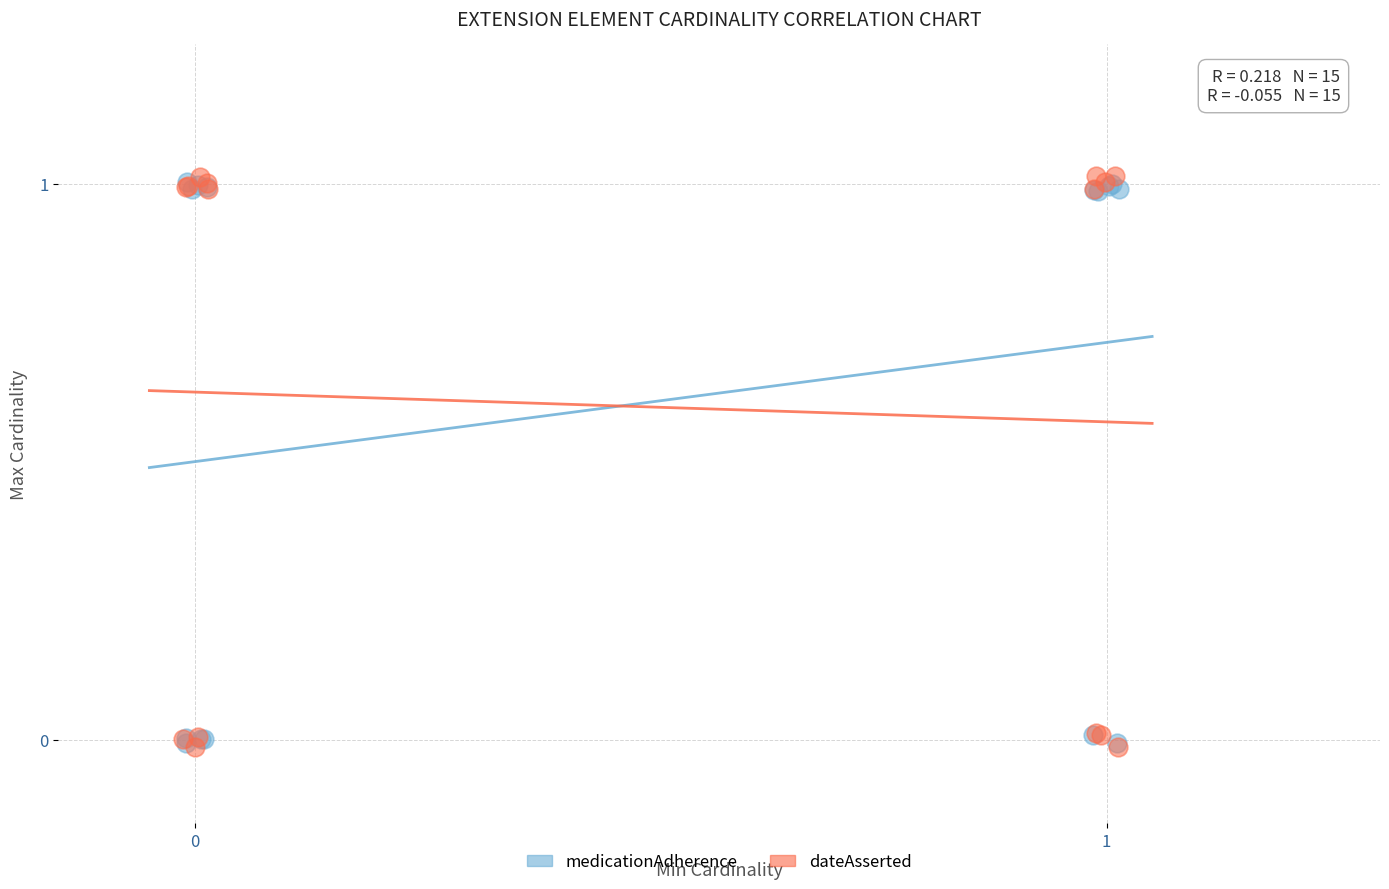

Which series contains the highest Y value?

dateAsserted